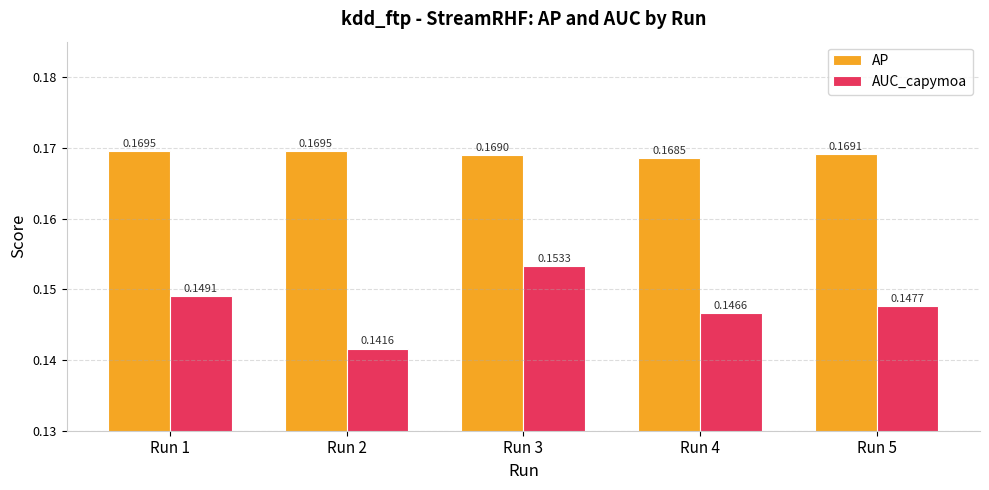

Count the number of categories in the chart.

5